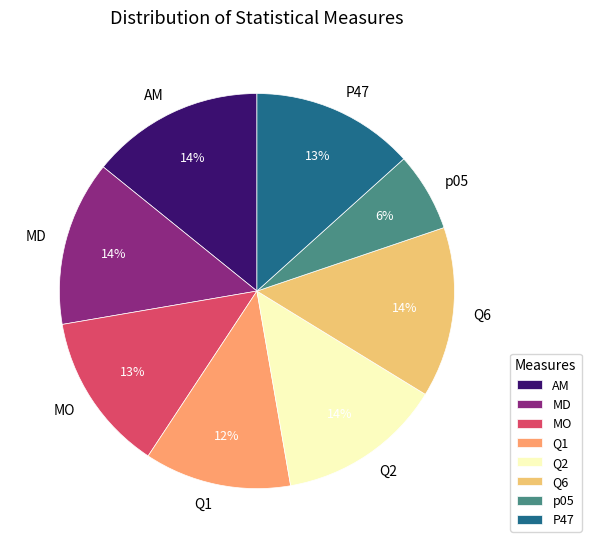

Is there a majority slice in this chart?

No